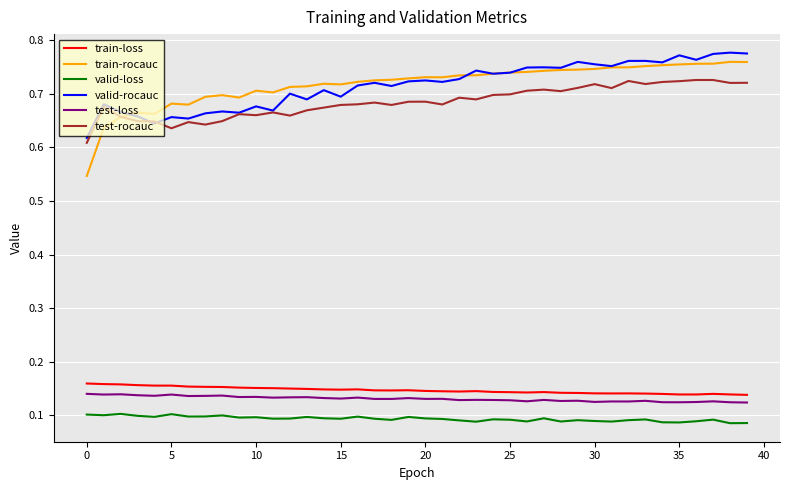

How many lines are shown in the chart?

6